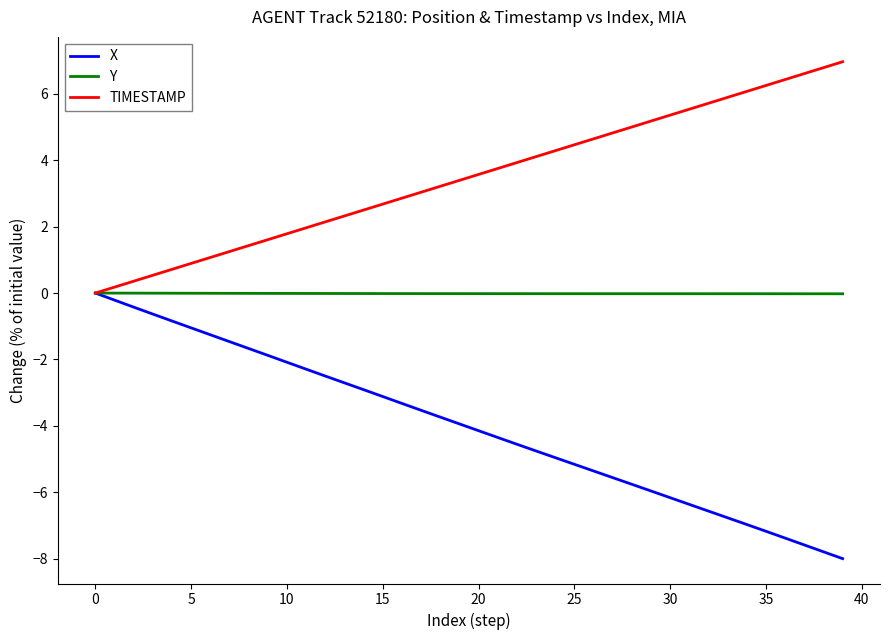

Which series has the largest total across all categories?

TIMESTAMP